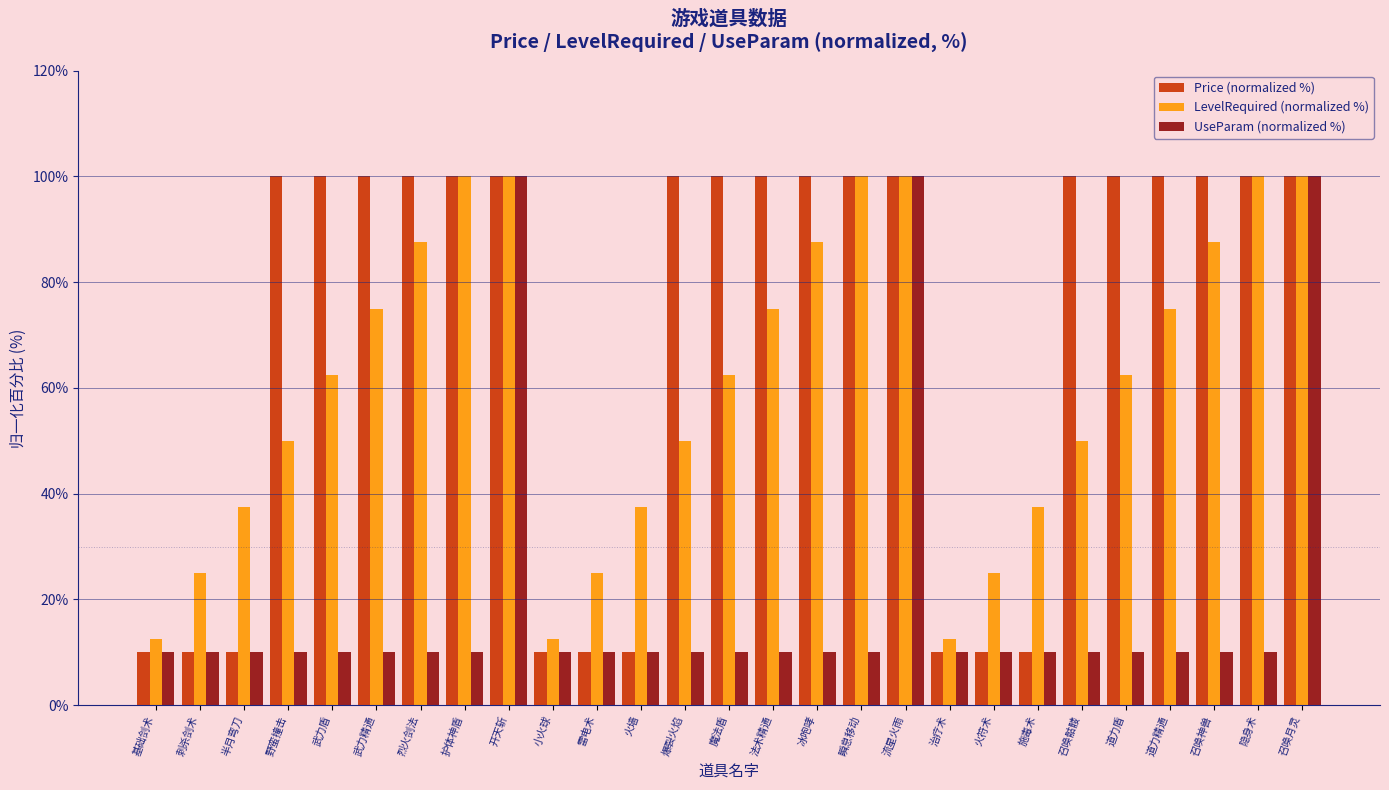

How many series are shown in this chart?

3